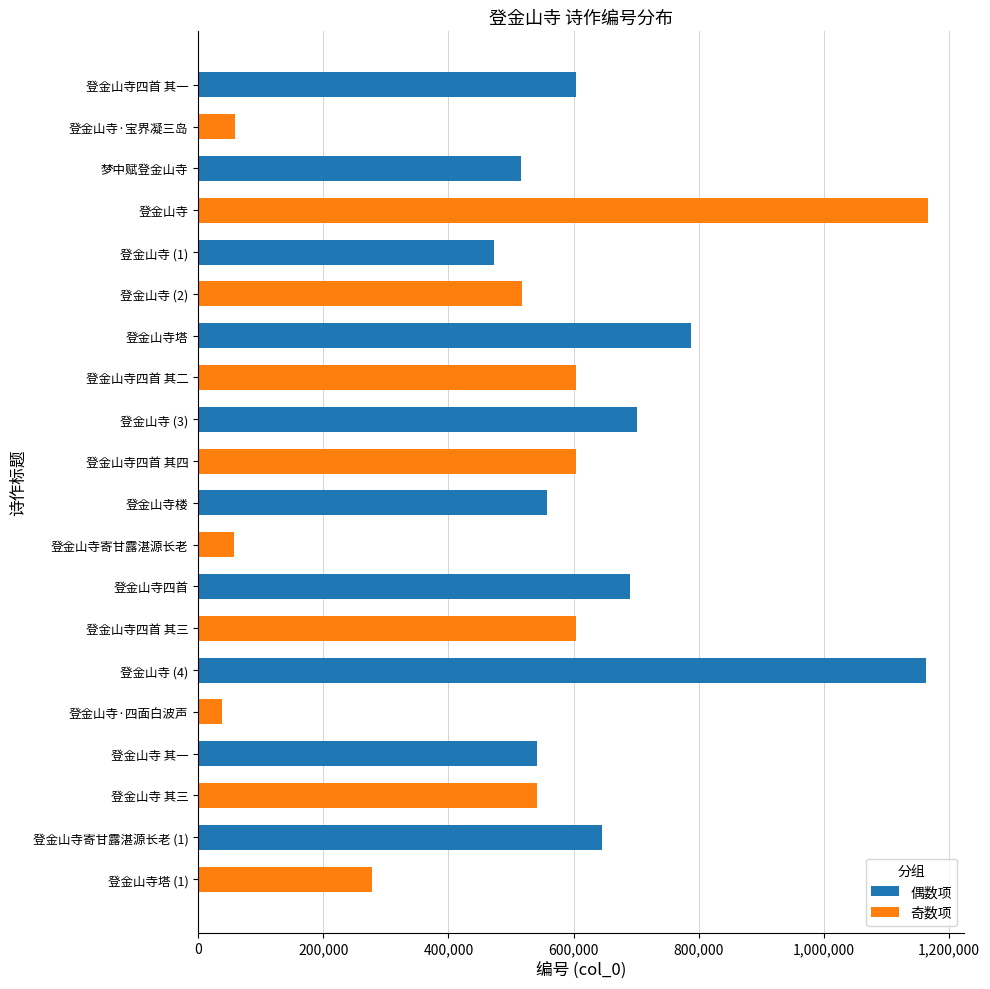

What is the difference between the second highest and second lowest values?

1106568